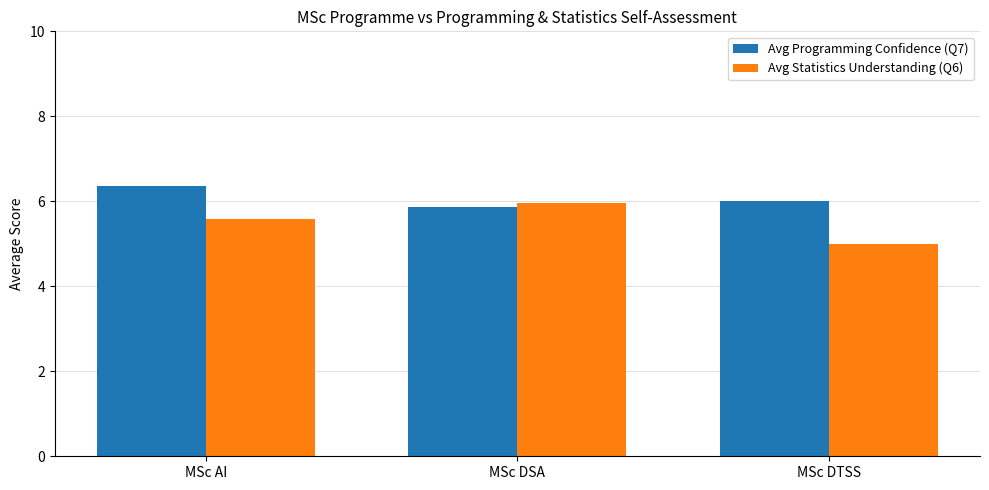

Is it true that Avg Statistics Understanding (Q6) equals 5.6 at MSc AI?

True